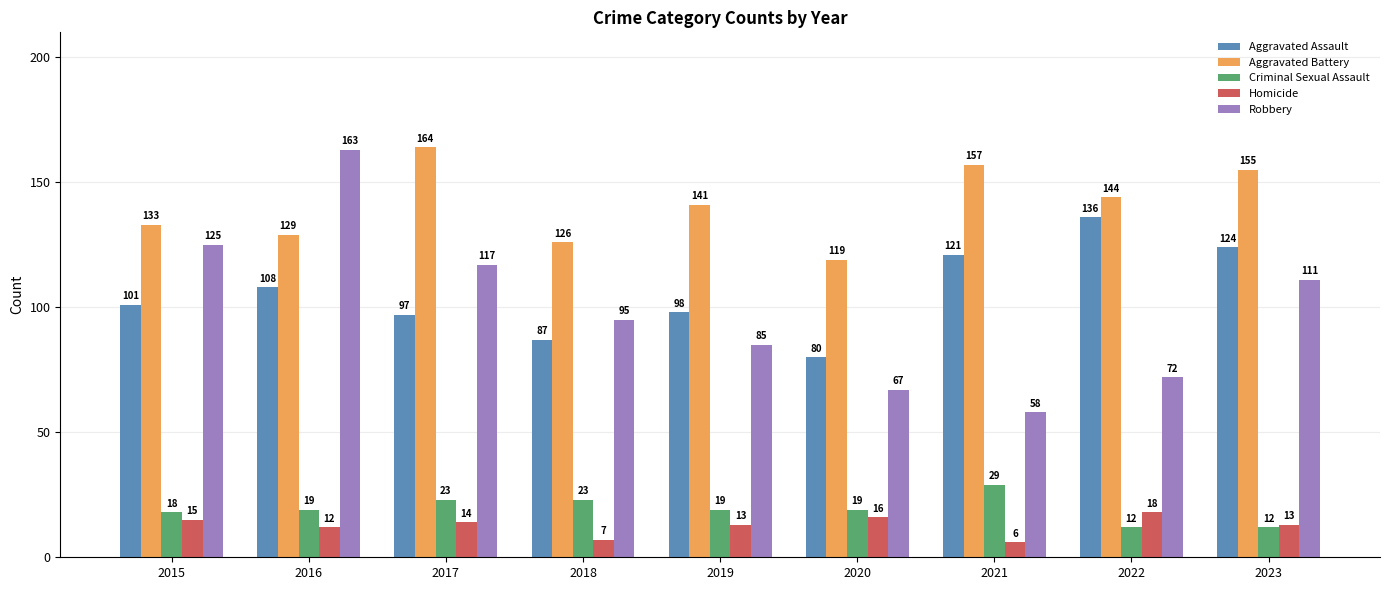

At 2022, list the series in order from smallest to largest.

Criminal Sexual Assault, Homicide, Robbery, Aggravated Assault, Aggravated Battery